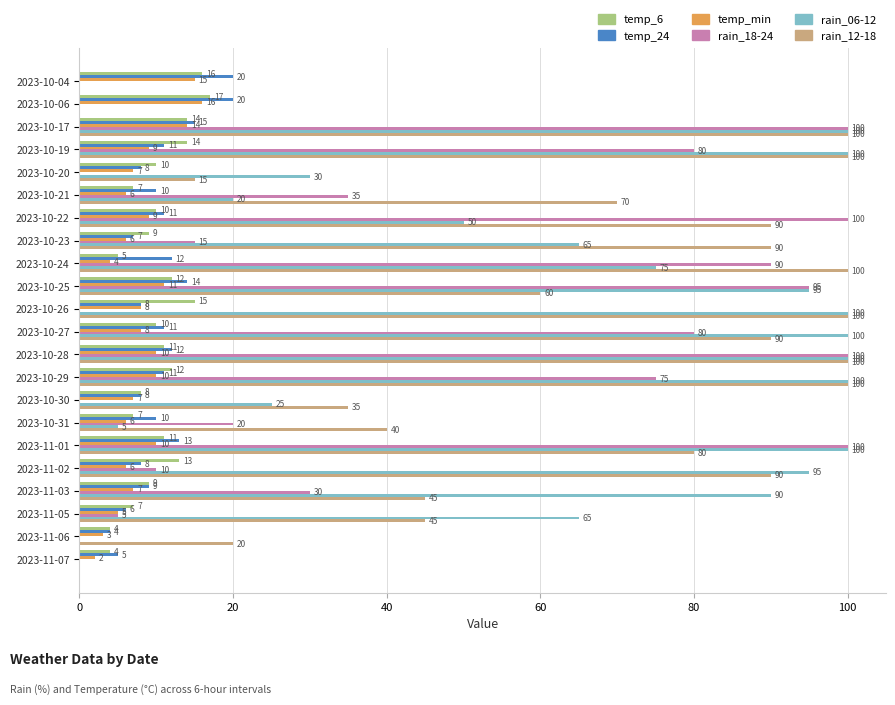

Which series has the largest total across all categories?

rain_12-18